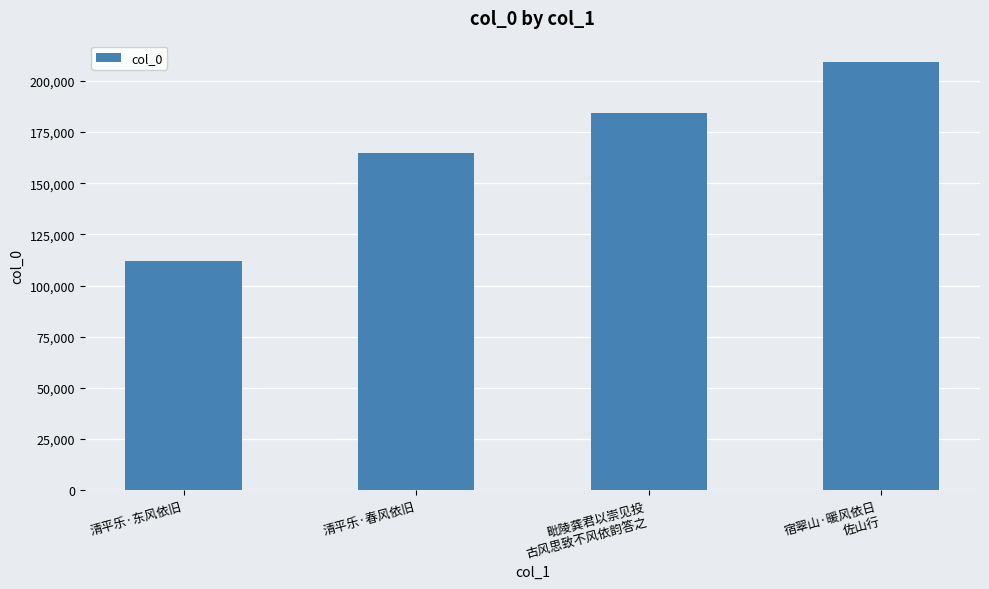

Is it true that the value at 宿翠山·暖风依日
佐山行 is 209159?

True